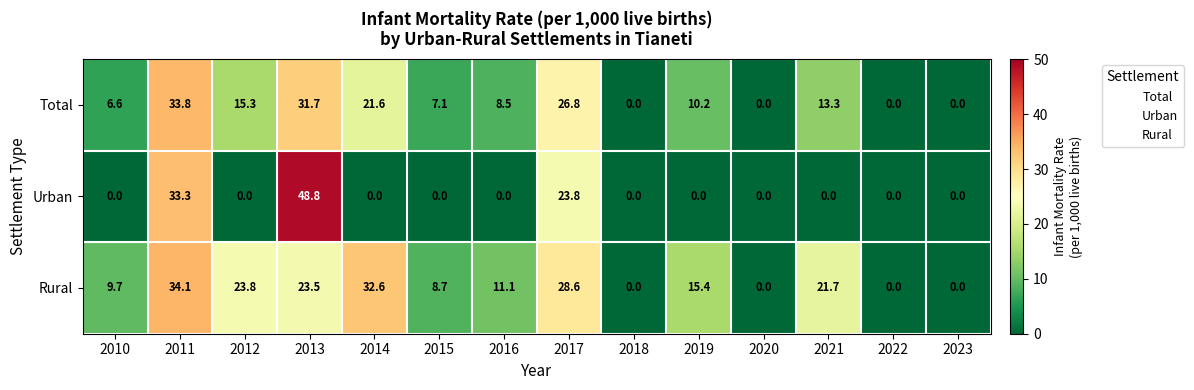

Which category has the highest value across all series?

2013